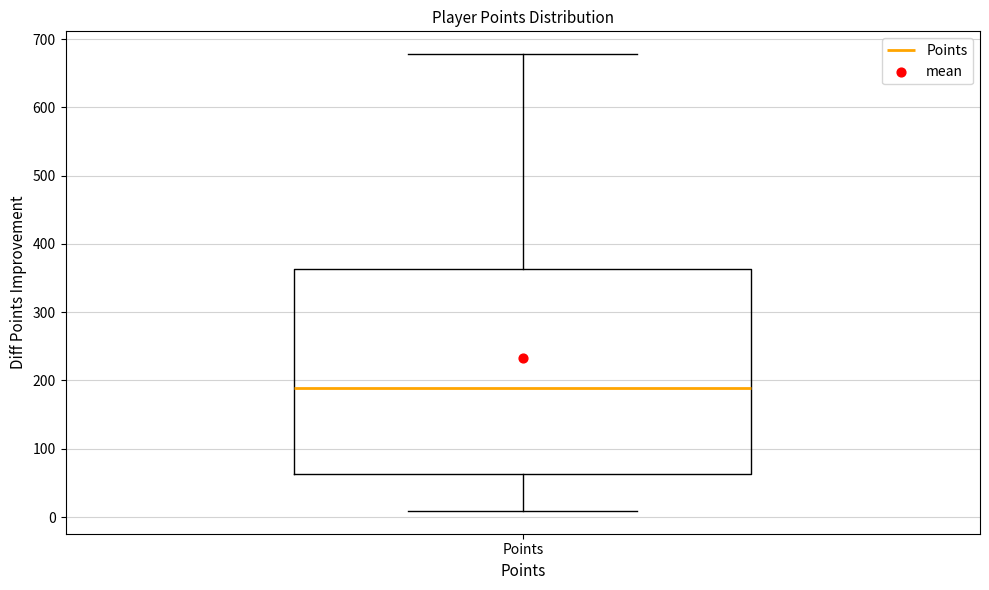

Read this box plot against the y-axis: the position of the median line, the range covered by the box, and the ends of both whiskers. The values are not printed on the chart, so give them approximately, as read against the axis.

median 190, box 60 to 360, whiskers 10 to 680